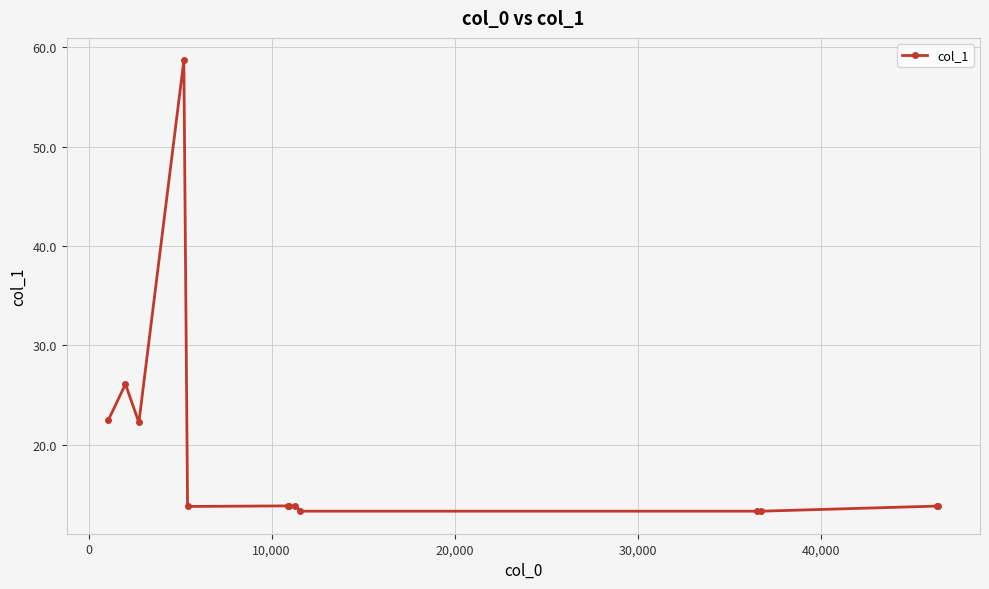

What is the smallest value displayed?

13.3